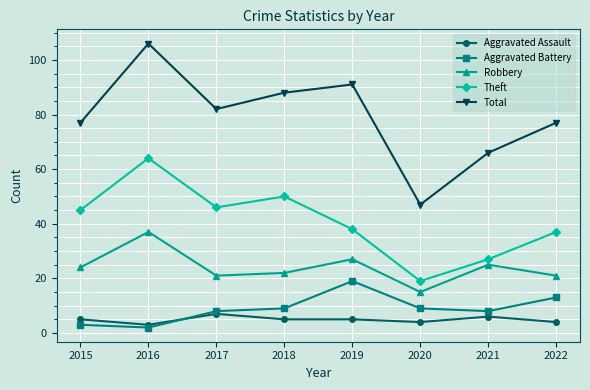

True or false: Aggravated Assault has a value of 11 at 2017.

False